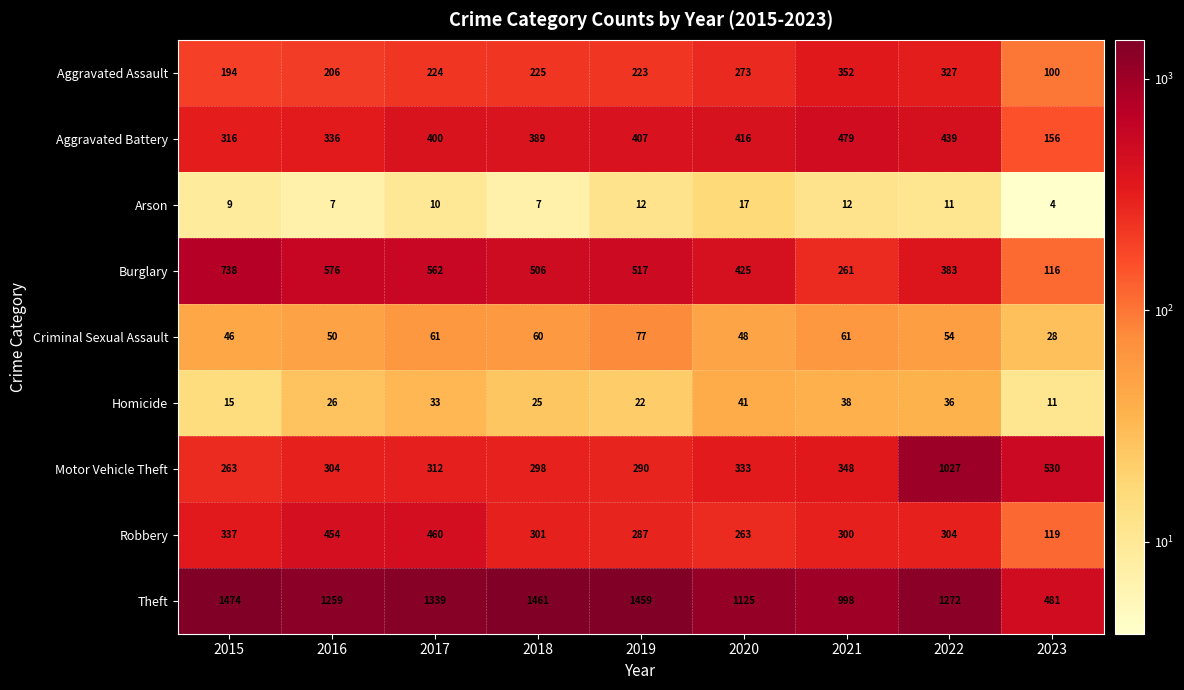

What is the sum of all Homicide values?

247